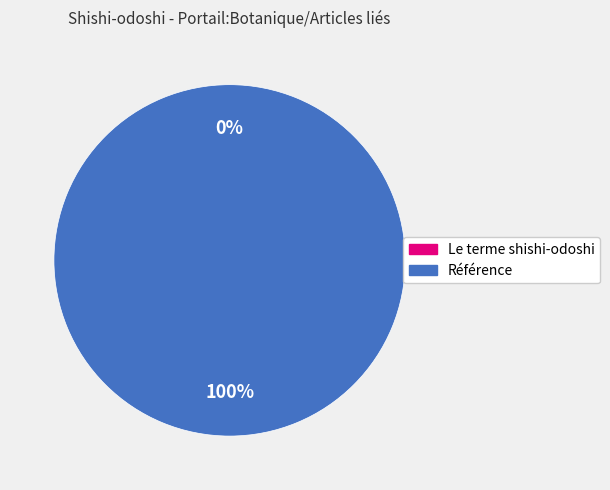

True or false: Référence accounts for 100% of the total.

True